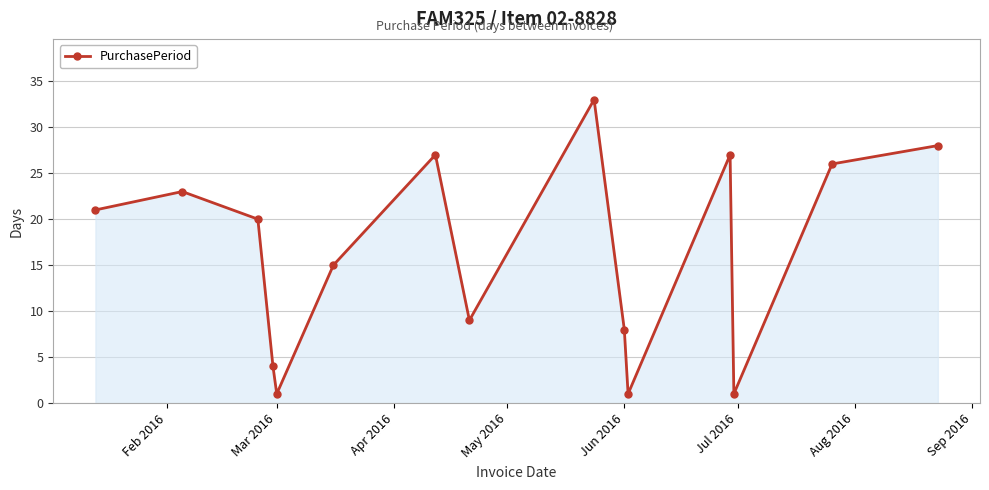

True or false: the data has more than 0 interior local peaks.

True